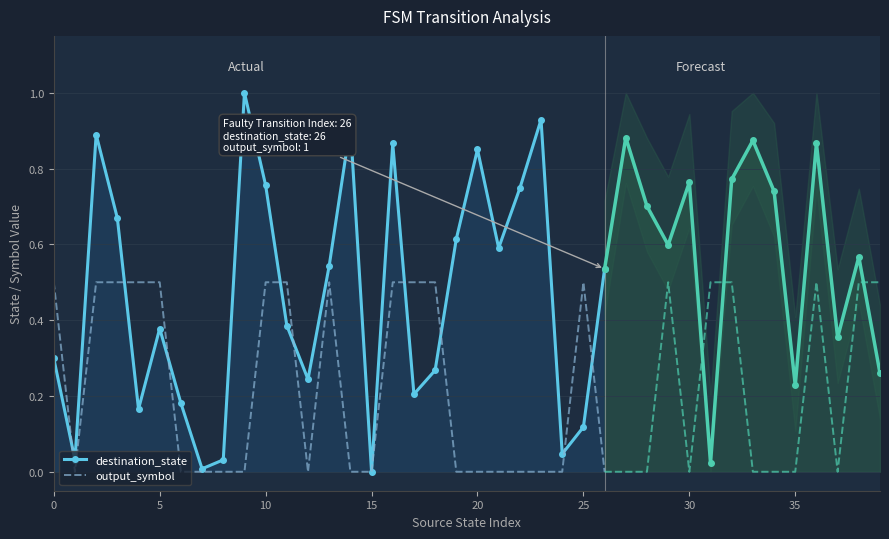

The destination_state series shows 0.3 at 20. True or false?

False